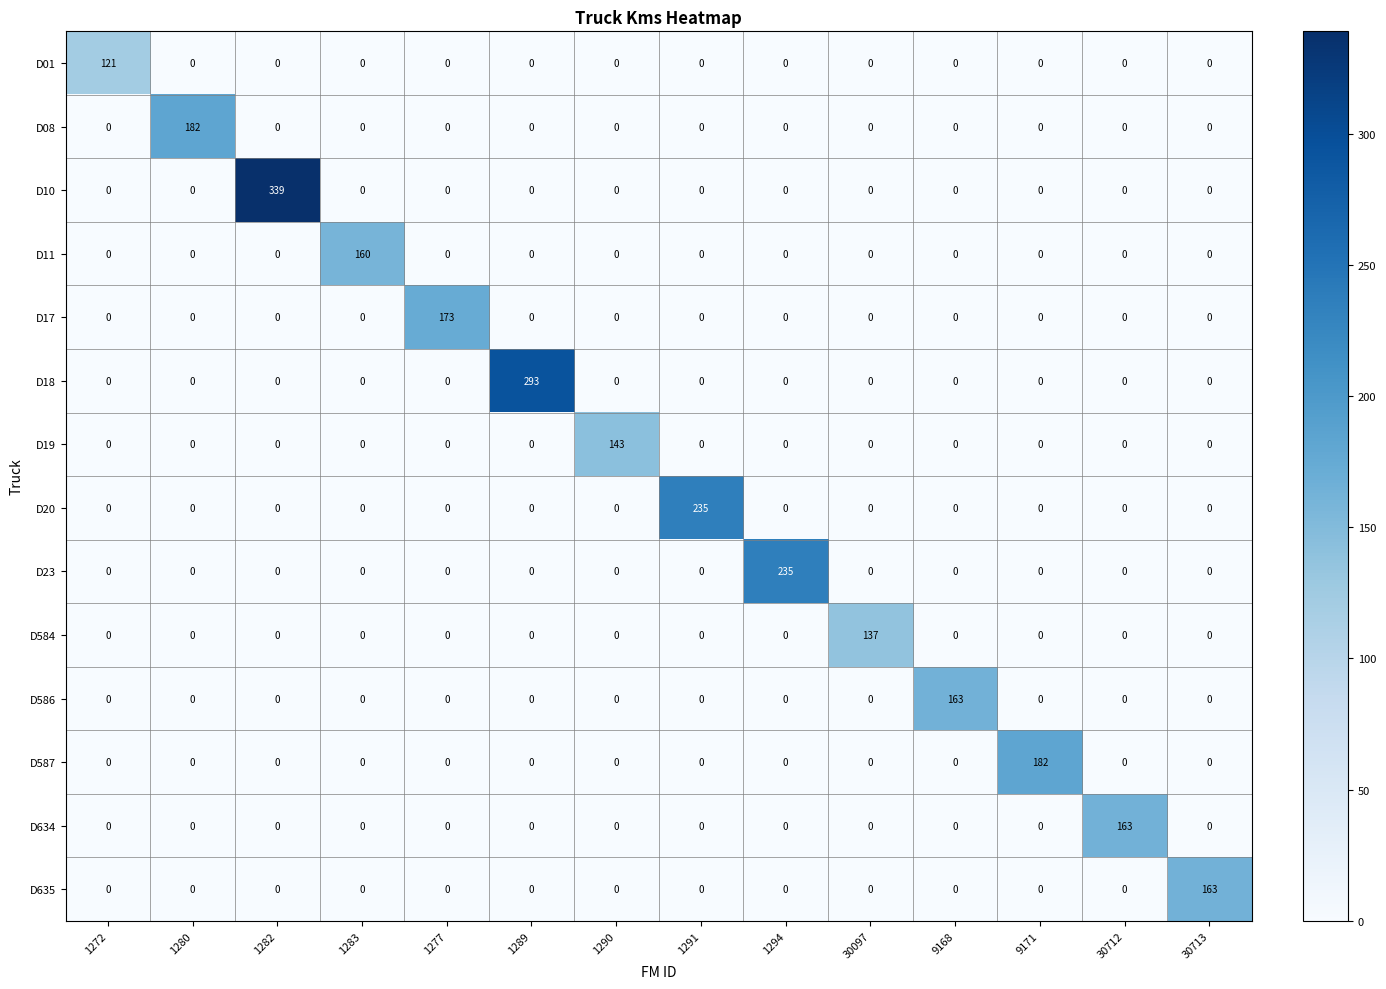

What is the spread (max minus min) of values at 1291?

235